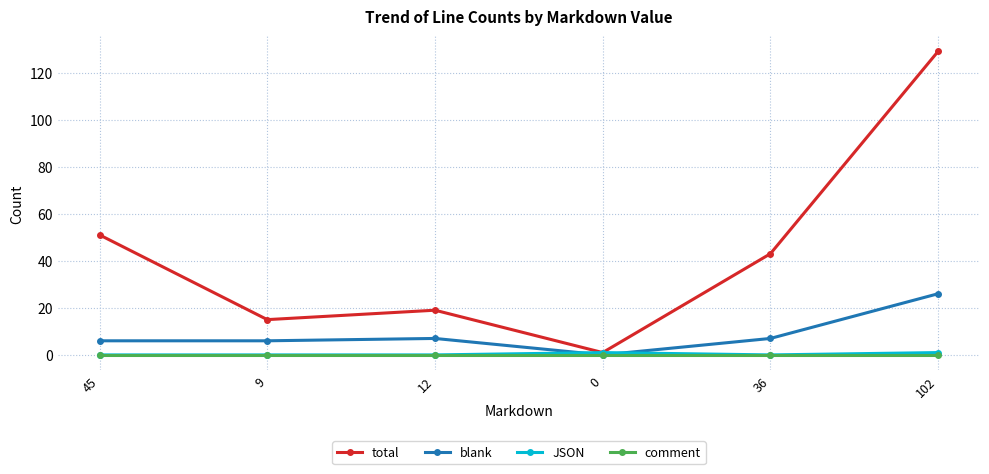

Which series has the largest range (max minus min)?

total